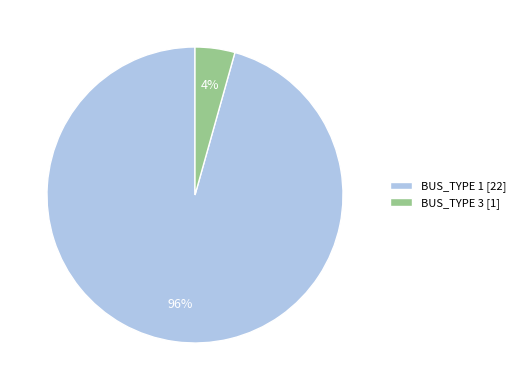

Between BUS_TYPE 1 [22] and BUS_TYPE 3 [1], which is larger?

BUS_TYPE 1 [22]